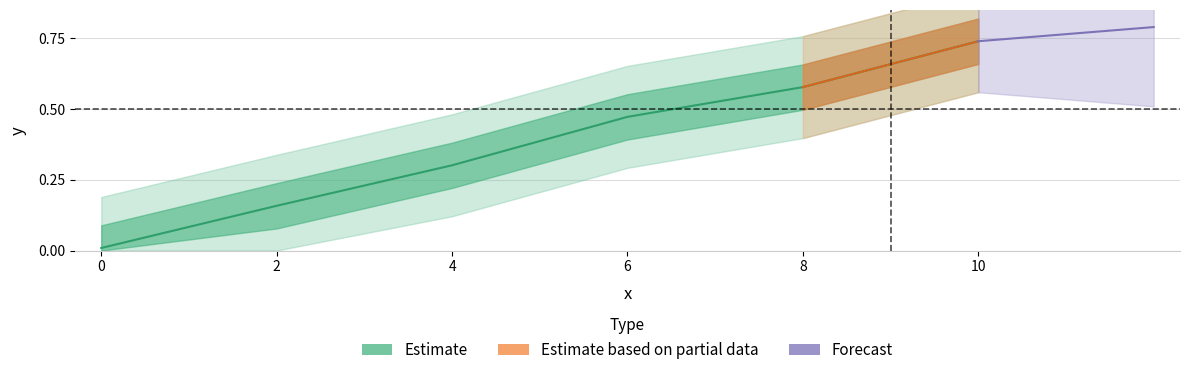

List the labels in order of value, smallest first.

0, 2, 4, 6, 8, 10